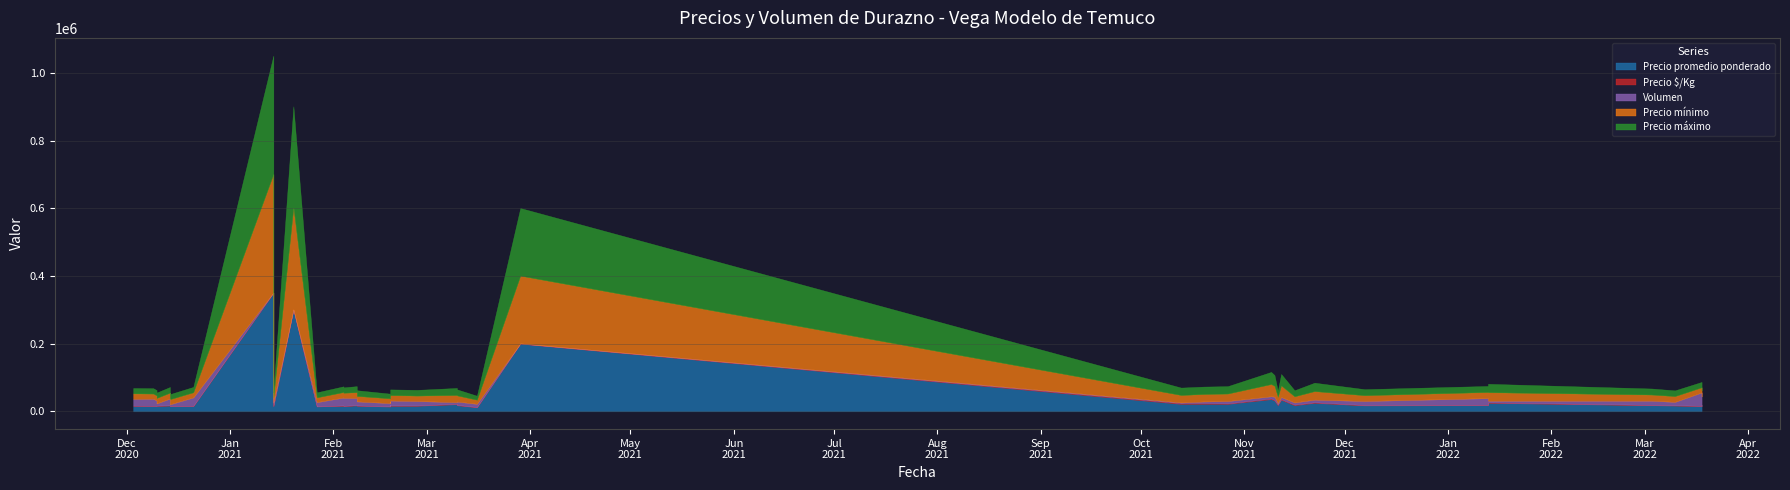

How many series are shown in this chart?

5